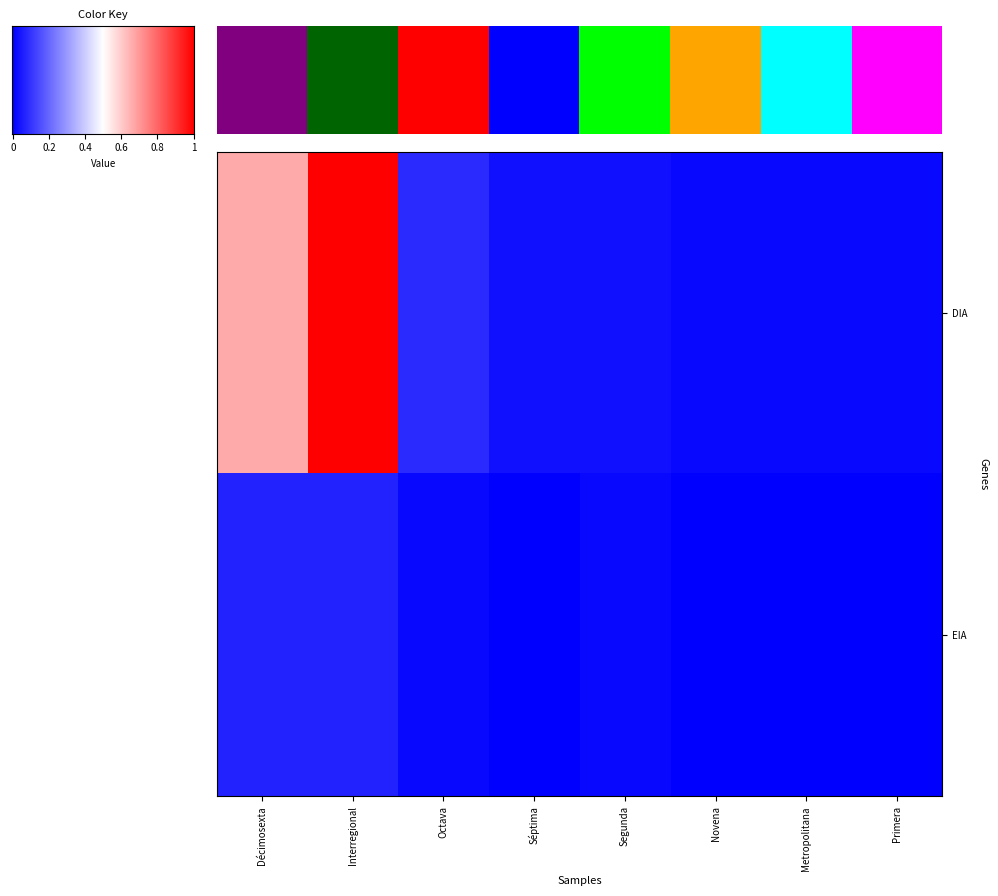

How many series are shown in this chart?

2